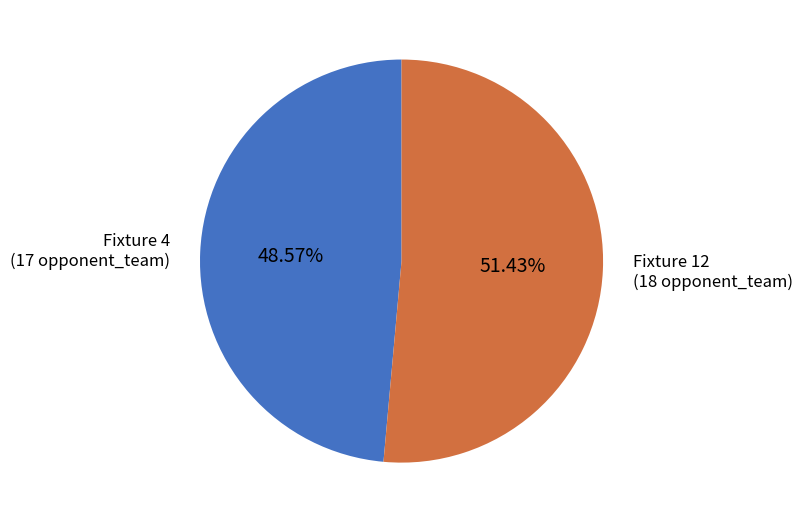

Does any single category account for the majority?

Yes